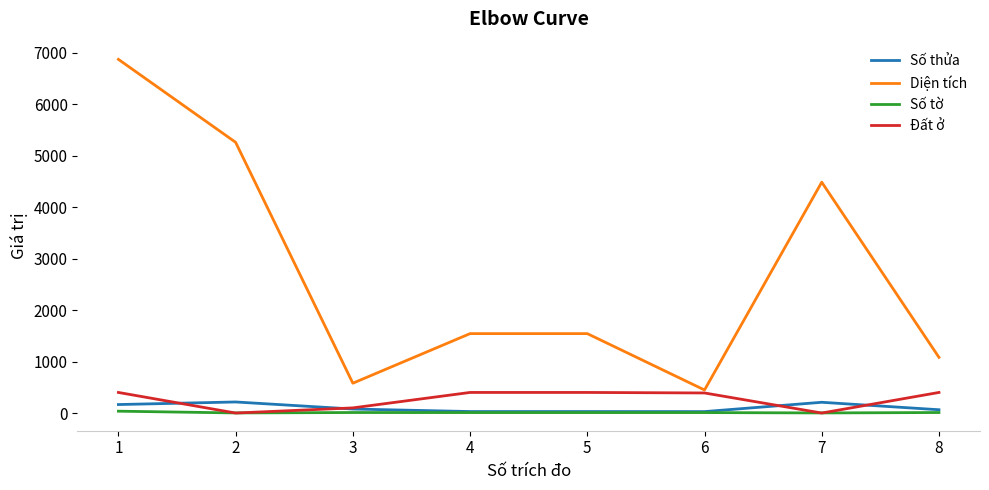

Does the chart display data point markers on the line(s)?

No